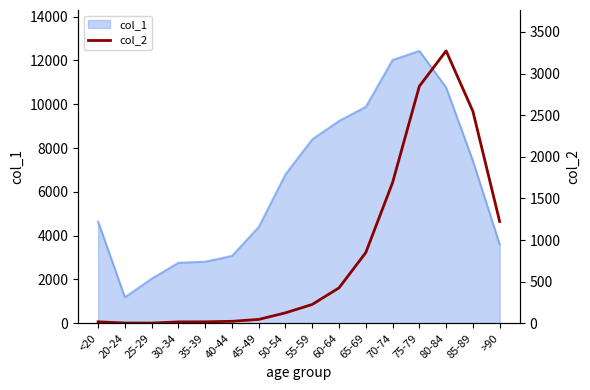

The value of col_1 at 80-84 is 10764. True or false?

True